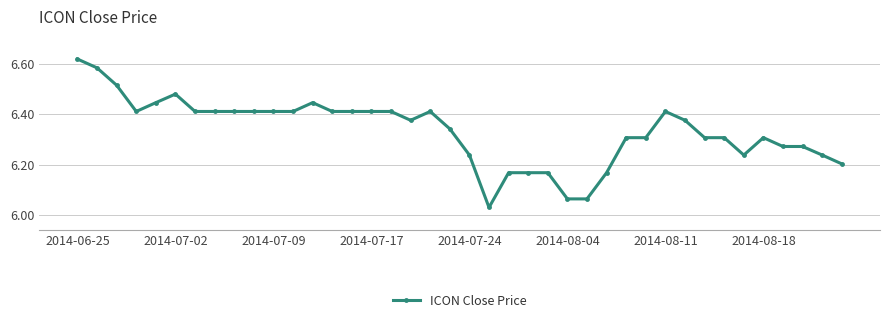

True or false: the data has more than 1 interior local peaks.

True